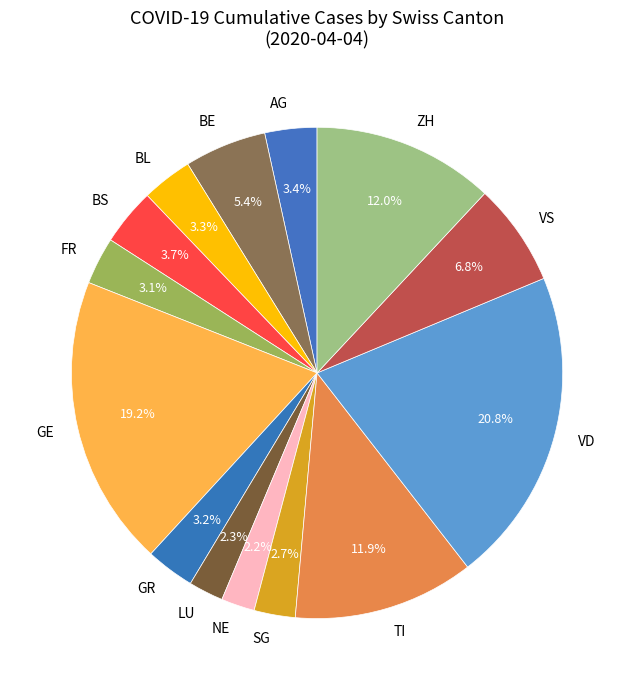

Approximately how many times larger is the value at SG compared to GE?

0.1